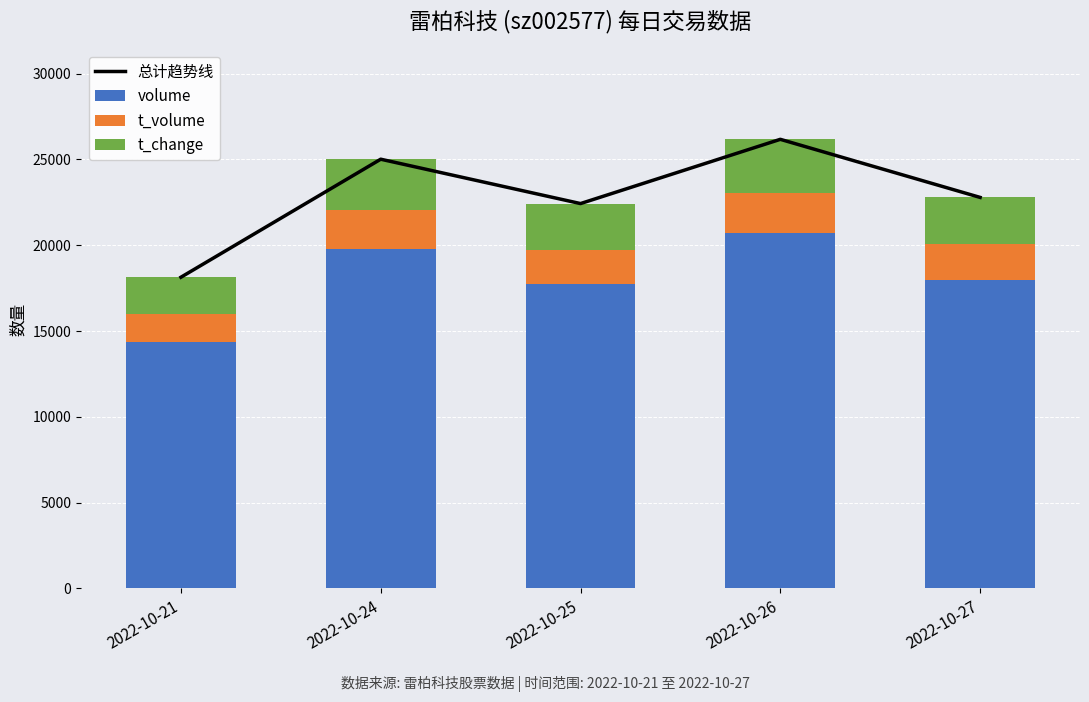

What is the maximum value for t_change?

3105.5